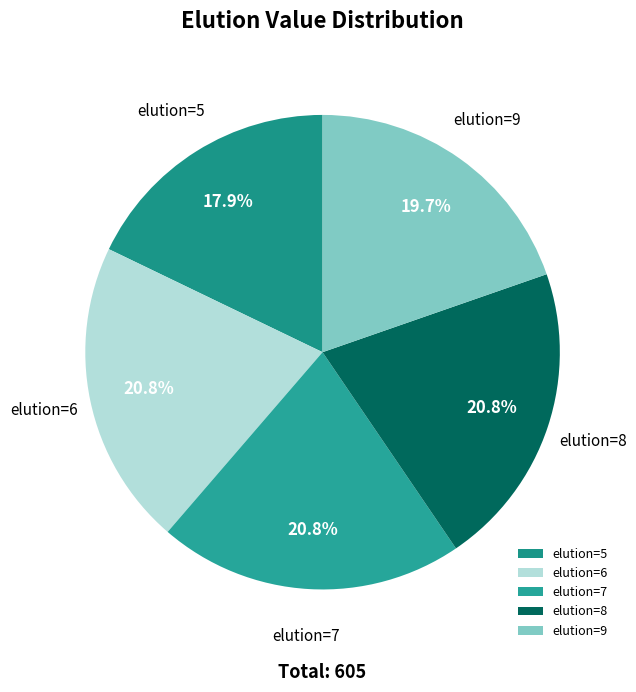

Which slice is the smallest?

elution=5